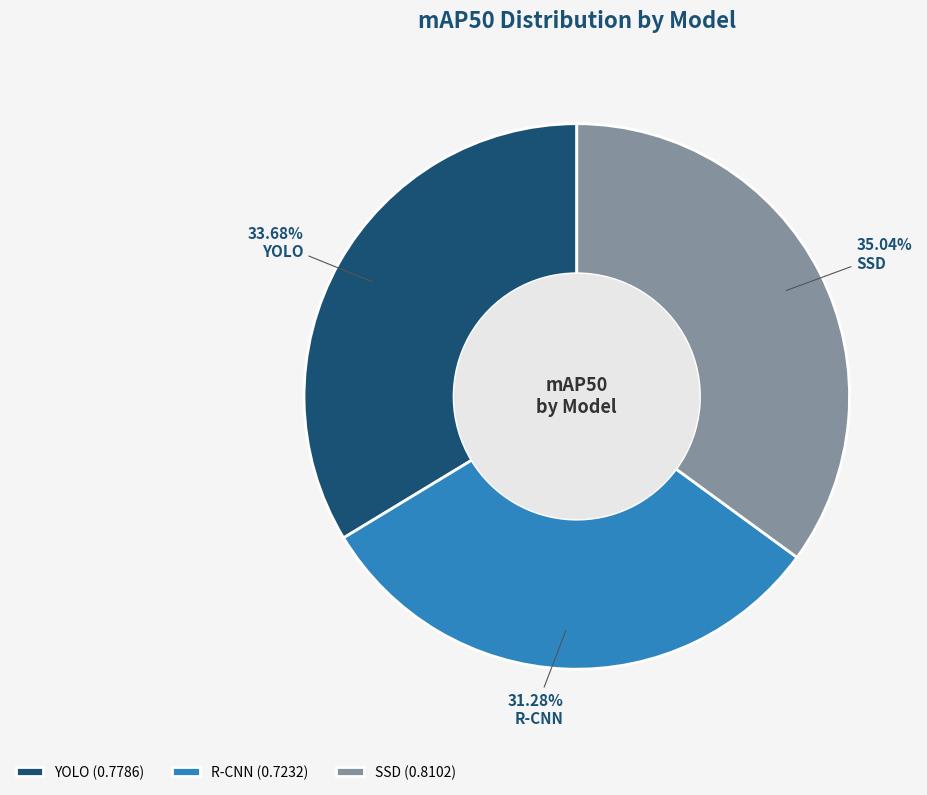

What percentage is the YOLO slice, to the nearest percent?

34%